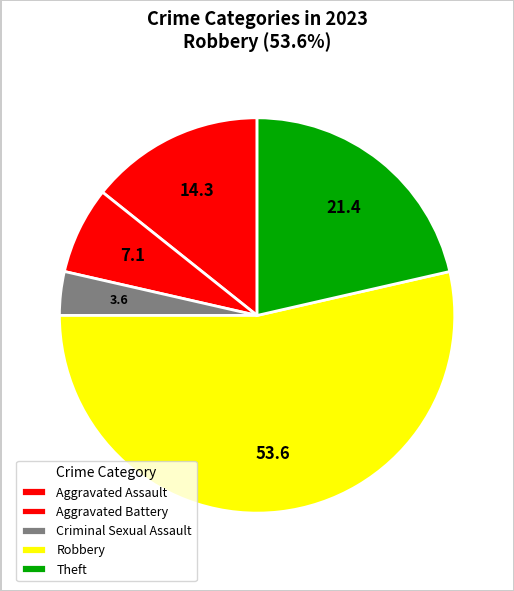

How many slices are in this pie chart?

5